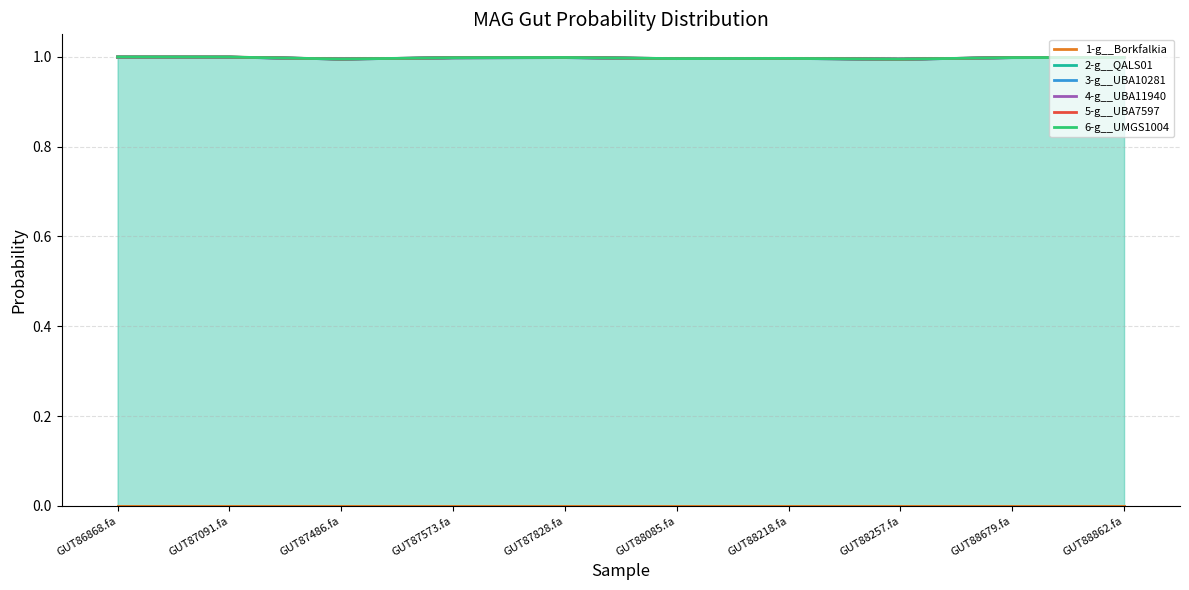

Count the 2-g__QALS01 values in the range 0 to 1.

10